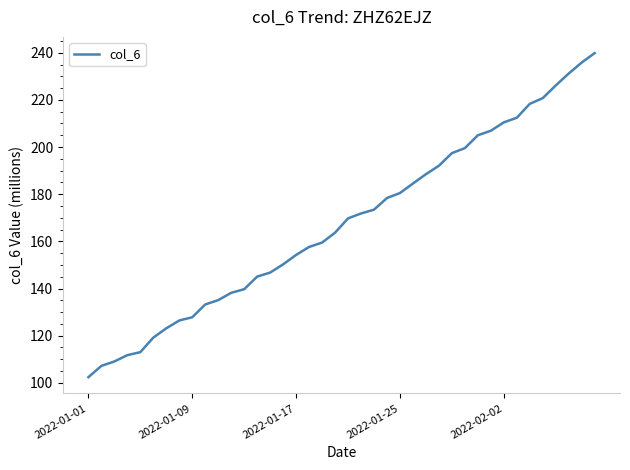

What is the greatest value displayed?

239.8